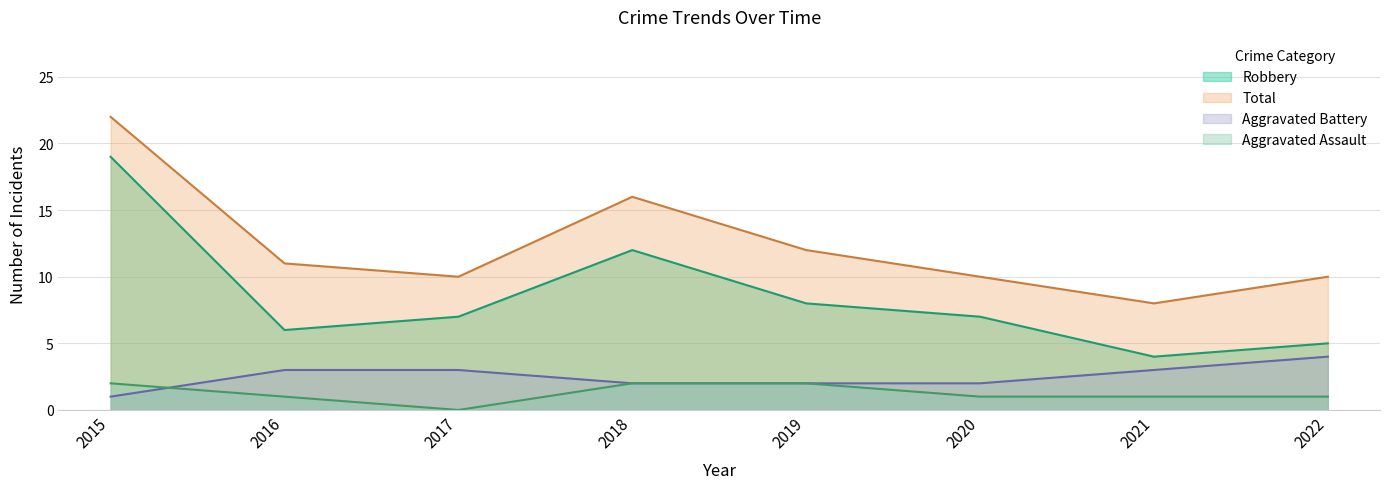

True or false: Total and Aggravated Battery intersect in this chart.

False